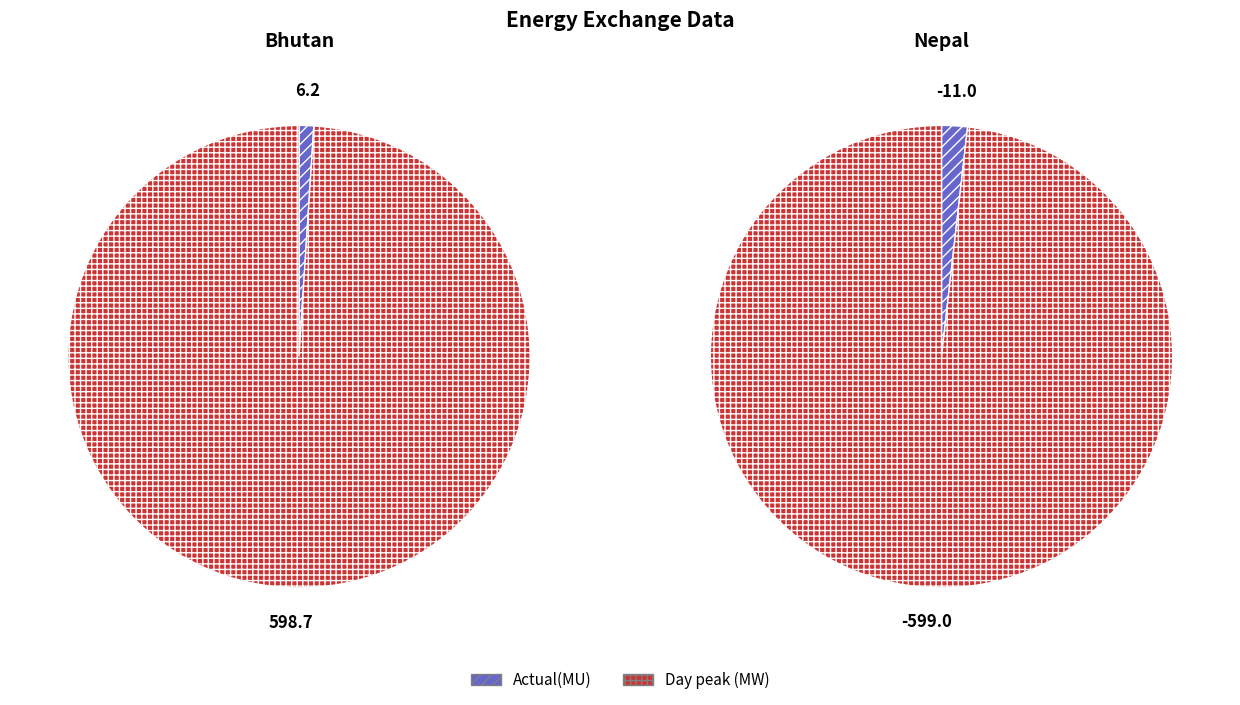

What portion of the pie excludes Actual(MU)?

99.0%